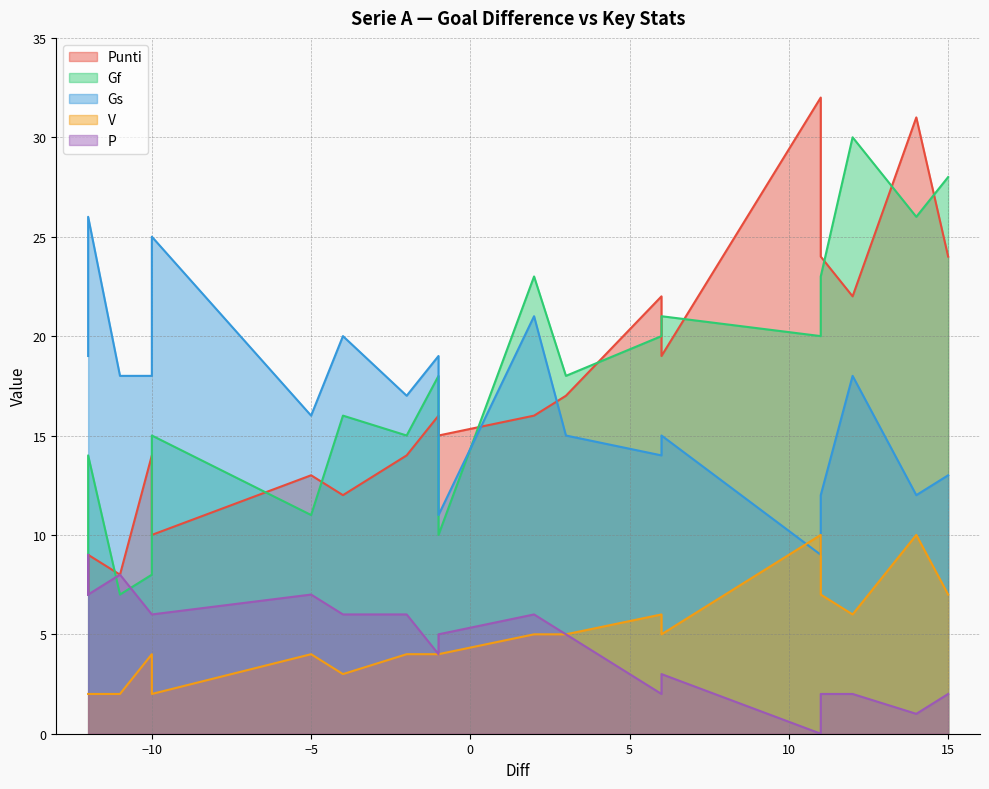

Reading left to right, list all the values displayed in this chart.

Punti: Juventus=32	Inter=31	Lazio=24	Cagliari=24	Atalanta=22	Roma=22	Napoli=19	Parma=17	Sassuolo=16	Fiorentina=16	Verona=15	Torino=14	Udinese=14	Milan=13	Bologna=12	Lecce=10	Genoa=9	Sampdoria=9	Spal=8	Brescia=7
Gf: Juventus=20	Inter=26	Lazio=28	Cagliari=23	Atalanta=30	Roma=20	Napoli=21	Parma=18	Sassuolo=23	Fiorentina=18	Verona=10	Torino=15	Udinese=8	Milan=11	Bologna=16	Lecce=15	Genoa=14	Sampdoria=7	Spal=7	Brescia=10
Gs: Juventus=9	Inter=12	Lazio=13	Cagliari=12	Atalanta=18	Roma=14	Napoli=15	Parma=15	Sassuolo=21	Fiorentina=19	Verona=11	Torino=17	Udinese=18	Milan=16	Bologna=20	Lecce=25	Genoa=26	Sampdoria=19	Spal=18	Brescia=22
V: Juventus=10	Inter=10	Lazio=7	Cagliari=7	Atalanta=6	Roma=6	Napoli=5	Parma=5	Sassuolo=5	Fiorentina=4	Verona=4	Torino=4	Udinese=4	Milan=4	Bologna=3	Lecce=2	Genoa=2	Sampdoria=2	Spal=2	Brescia=2
P: Juventus=0	Inter=1	Lazio=2	Cagliari=2	Atalanta=2	Roma=2	Napoli=3	Parma=5	Sassuolo=6	Fiorentina=4	Verona=5	Torino=6	Udinese=6	Milan=7	Bologna=6	Lecce=6	Genoa=7	Sampdoria=7	Spal=8	Brescia=9